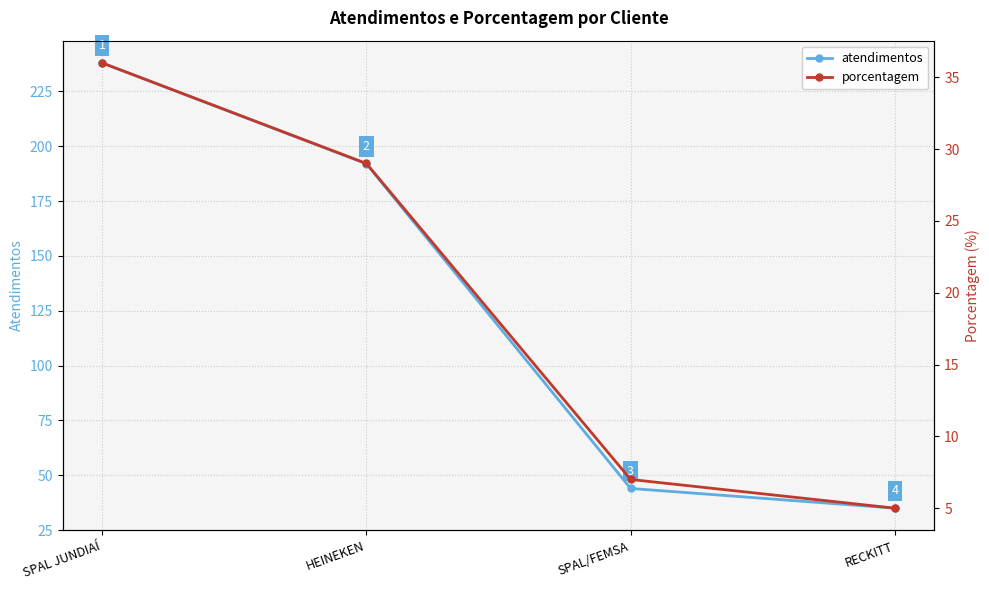

Which category has the lowest value across all series?

RECKITT